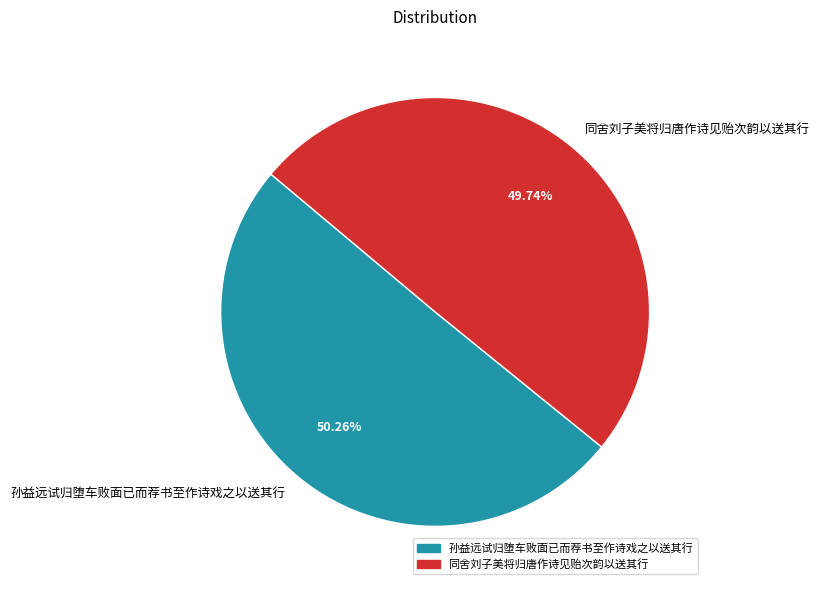

Between 同舍刘子美将归唐作诗见贻次韵以送其行 and 孙益远试归堕车败面已而荐书至作诗戏之以送其行, which is larger?

孙益远试归堕车败面已而荐书至作诗戏之以送其行